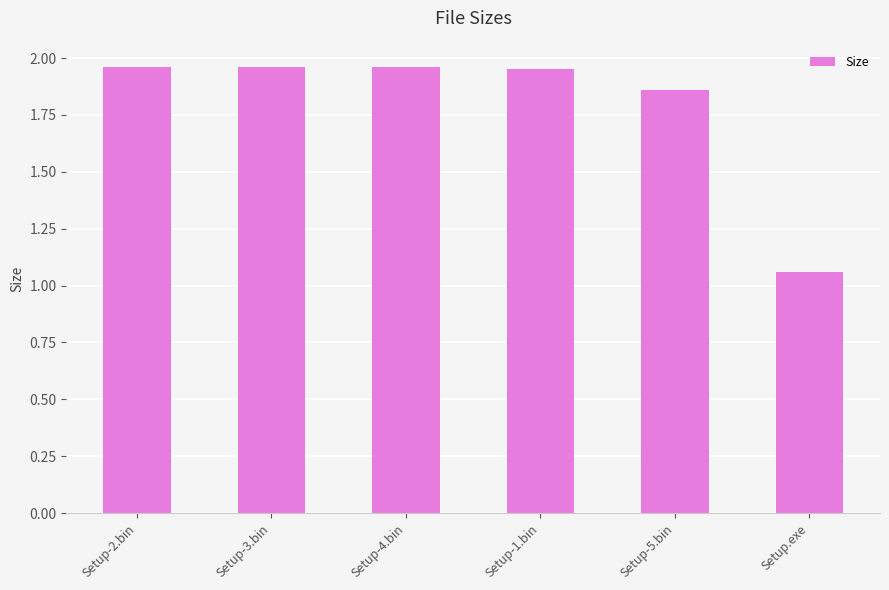

How many bars are there in total?

6